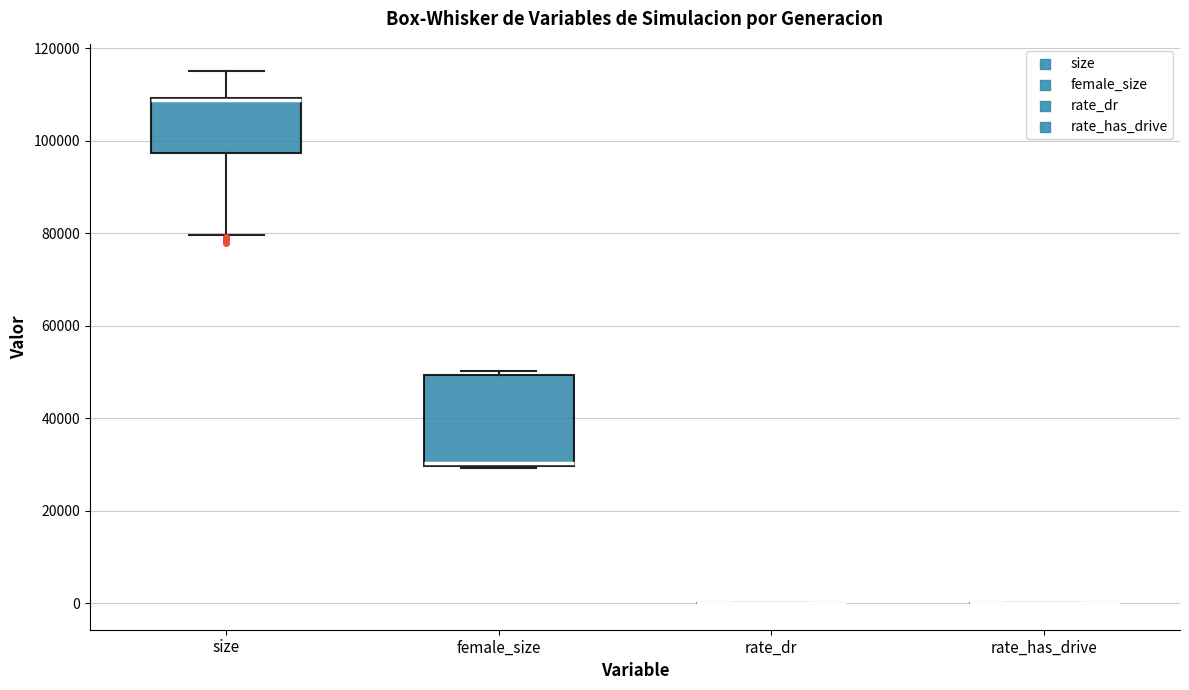

Which box is the tallest, from its lower edge to its upper edge?

female_size